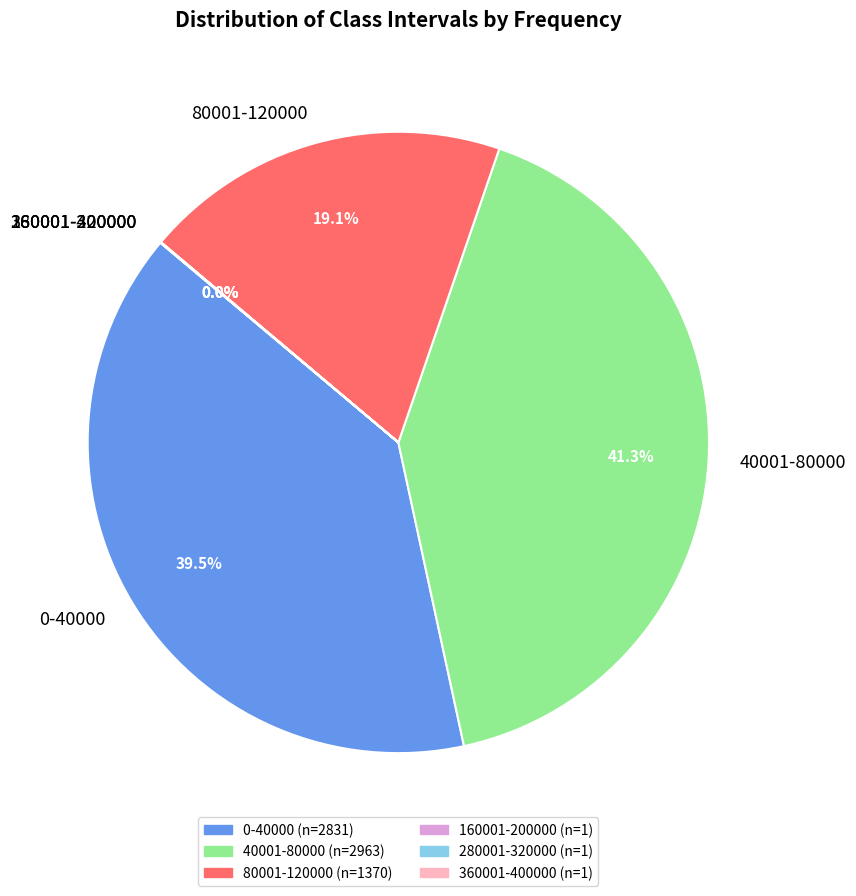

To the nearest percent, what is the average slice percentage?

17%